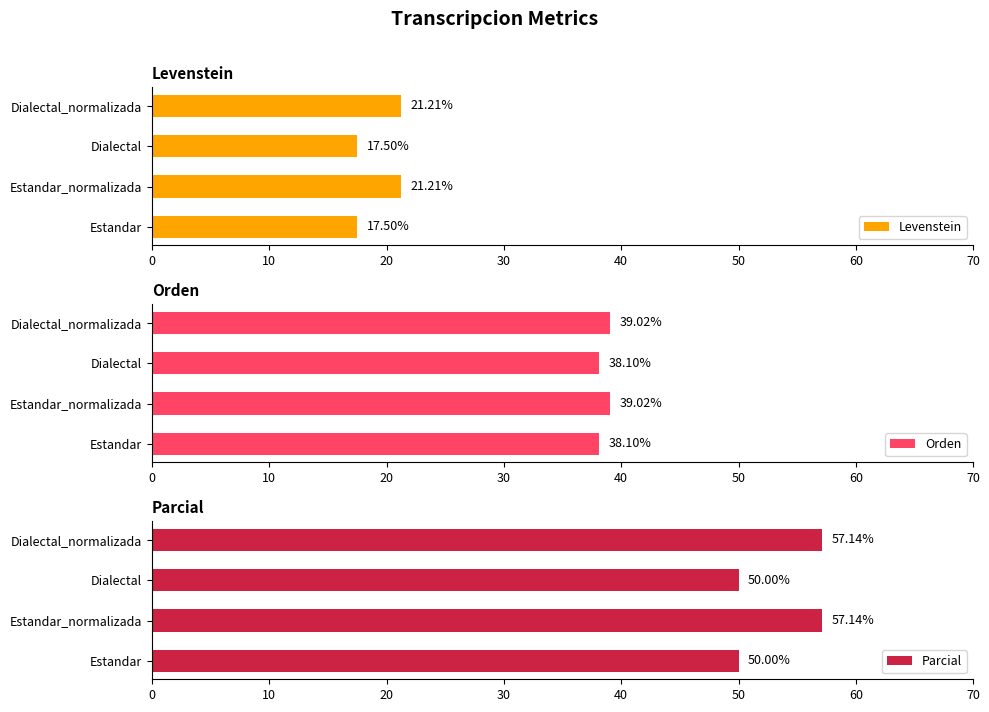

How many bars are there in each group?

3